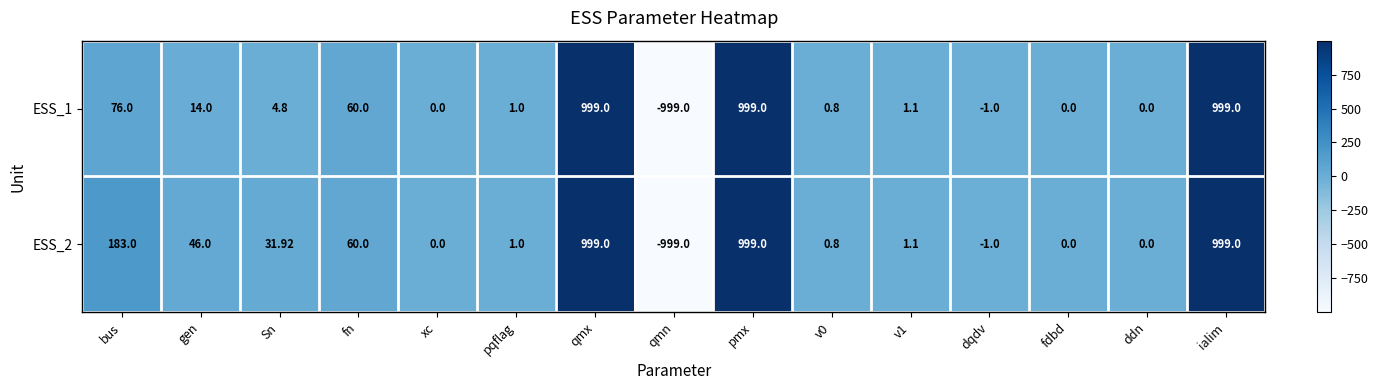

Is the value of ESS_2 at pqflag greater than the value of ESS_1 at bus?

No